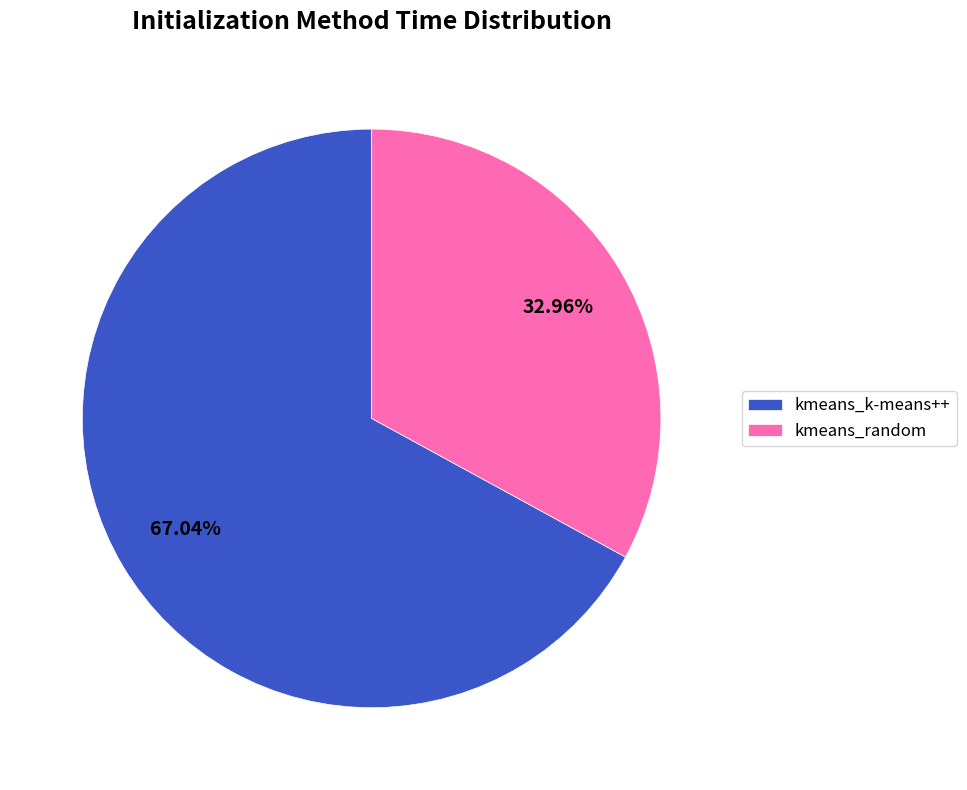

Count the number of slices in the pie.

2